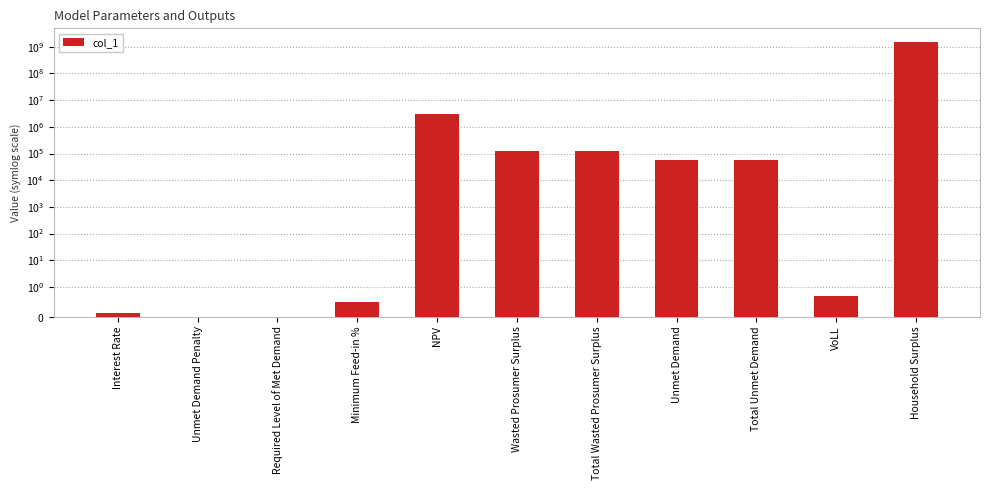

Reading left to right, list all the values displayed in this chart.

0.1	0.0	0.0	0.5	3117094.5	123510.6	123510.6	57889.5	57889.5	0.7	1494261140.7